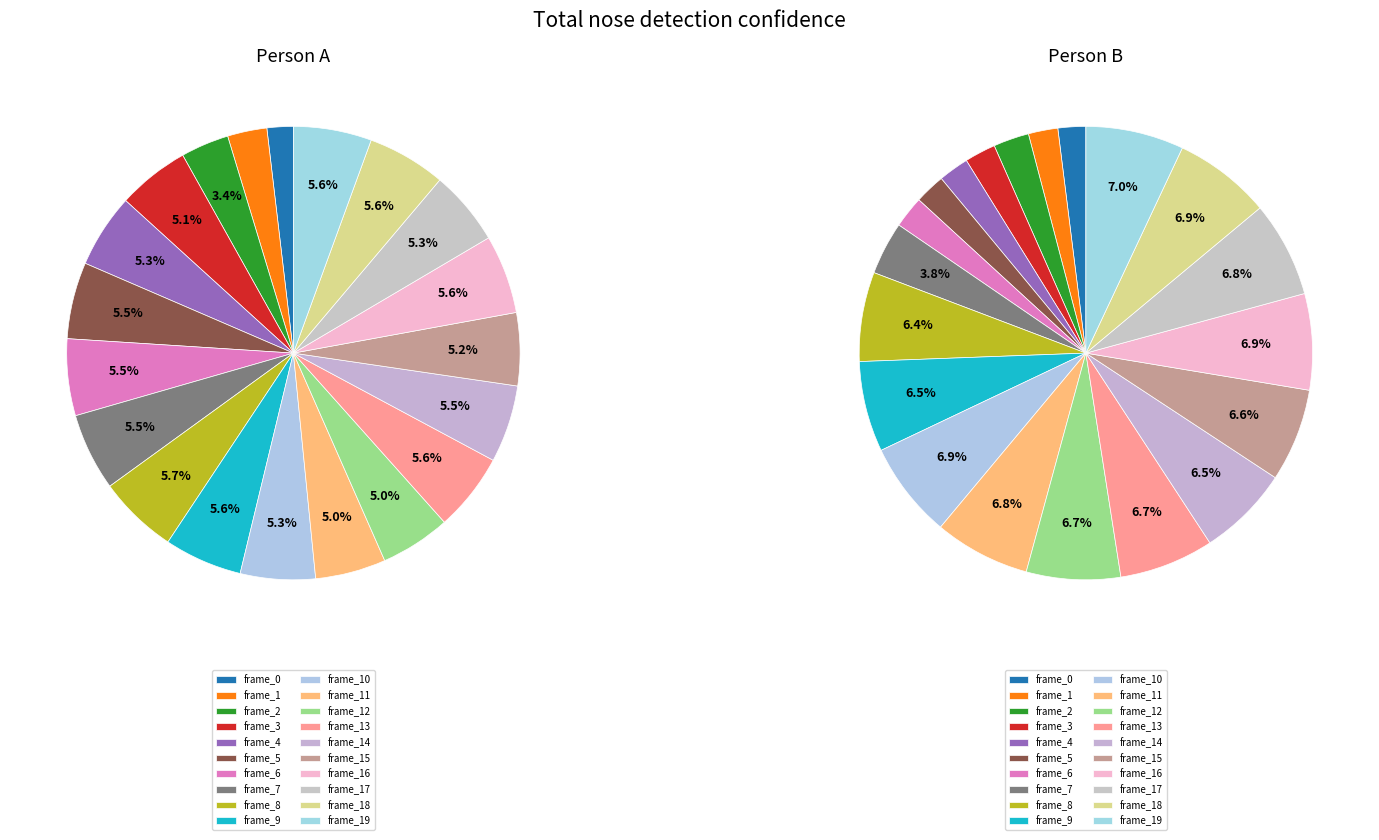

Which series changed the most between frame_1 and frame_10?

b_nose_confidence